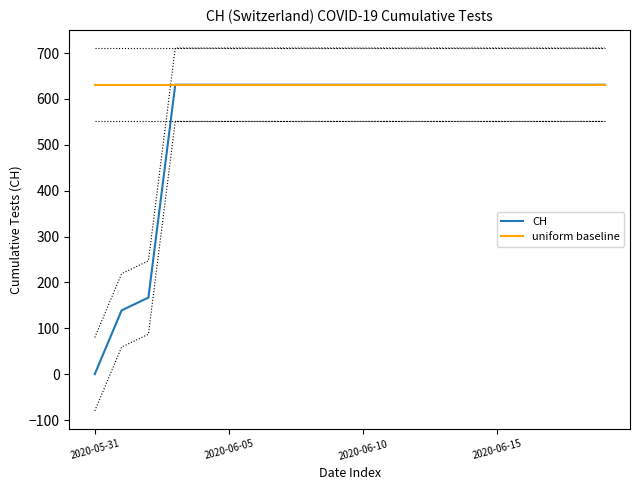

Between 16 and 2020-06-15, which is larger?

16